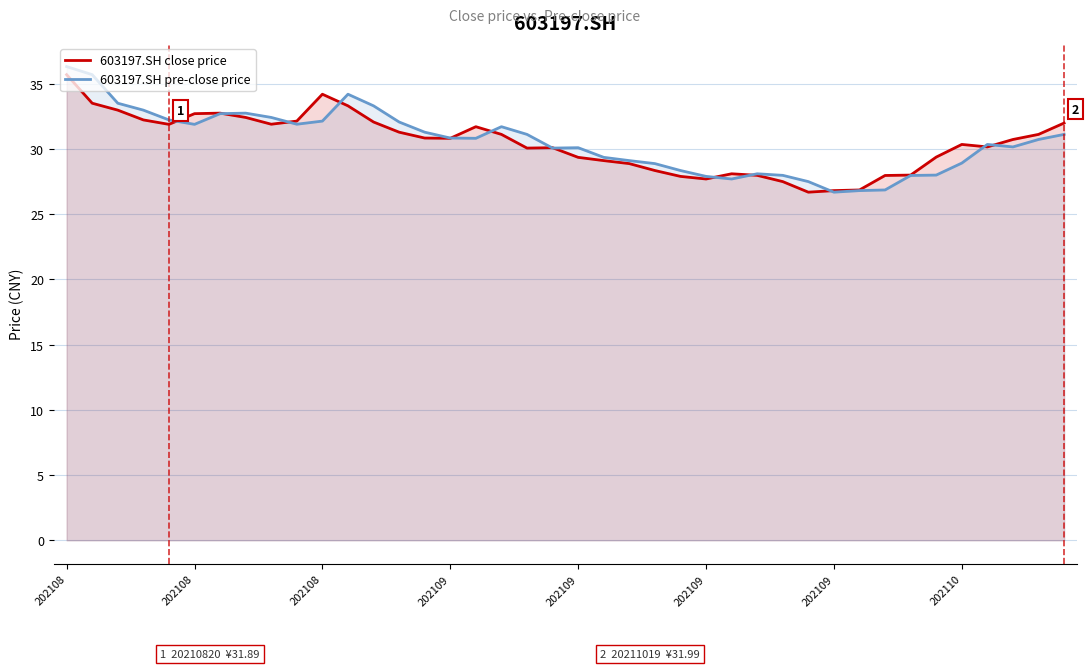

Which category has the lowest value across all series?

29